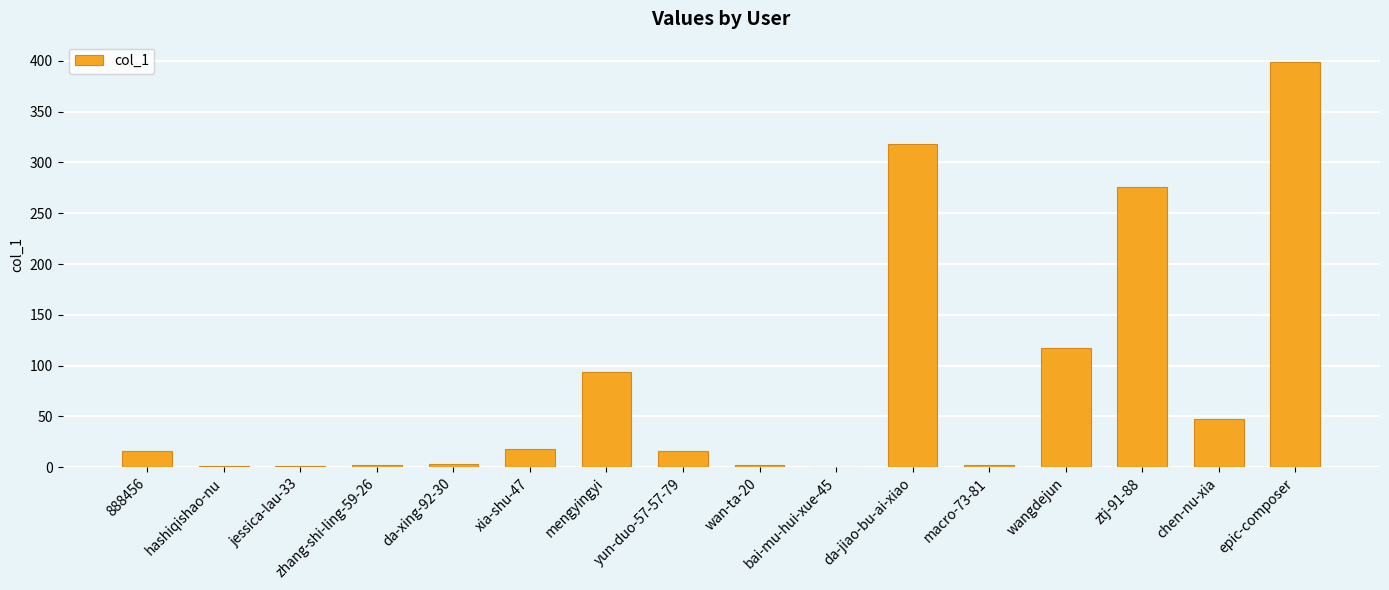

What is the sum of the values at chen-nu-xia and da-jiao-bu-ai-xiao?

365